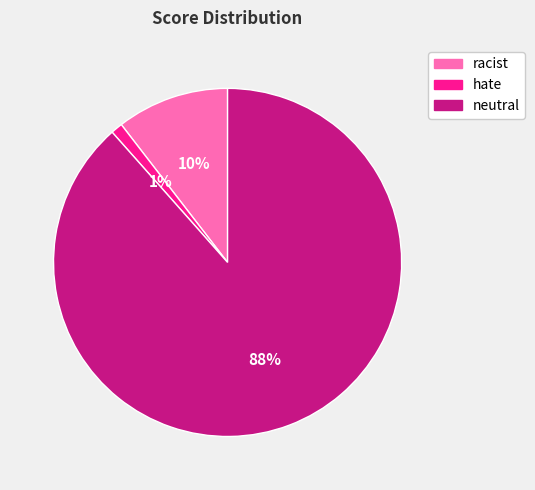

Is there any slice that represents more than half of the pie?

Yes